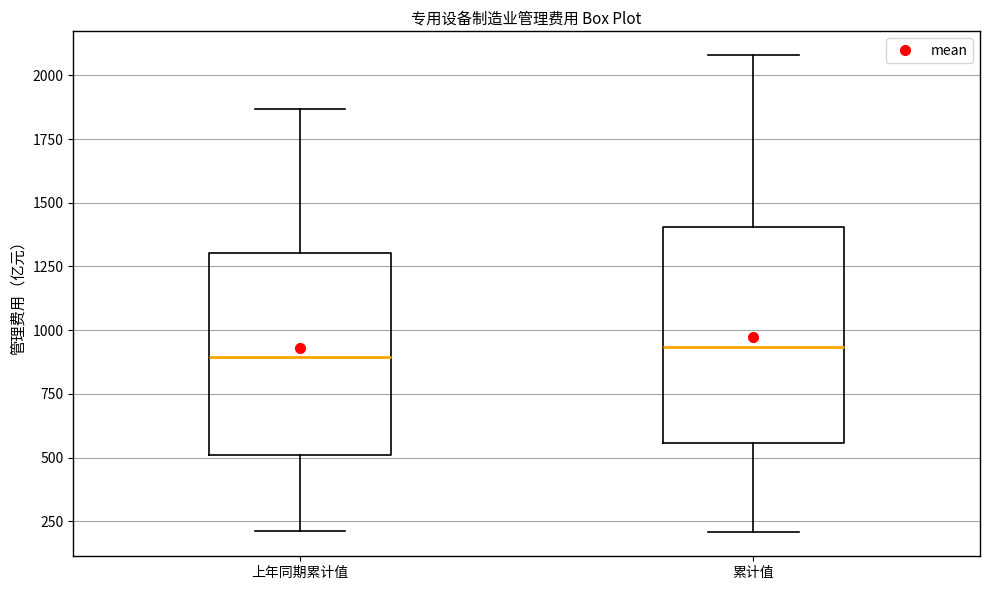

Reading left to right, read every box against the y-axis: the position of its median line, the range the box covers, and the ends of its whiskers. The values are not printed on the chart, so give them approximately, as read against the axis.

上年同期累计值: median 900, box 500 to 1300, whiskers 200 to 1850
累计值: median 950, box 550 to 1400, whiskers 200 to 2100